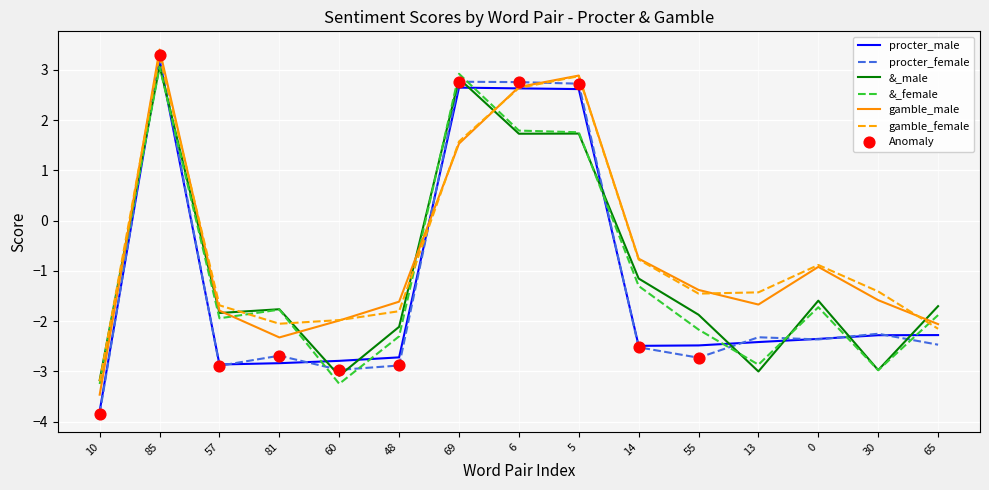

Which series changed the most between 13 and 0?

&_male